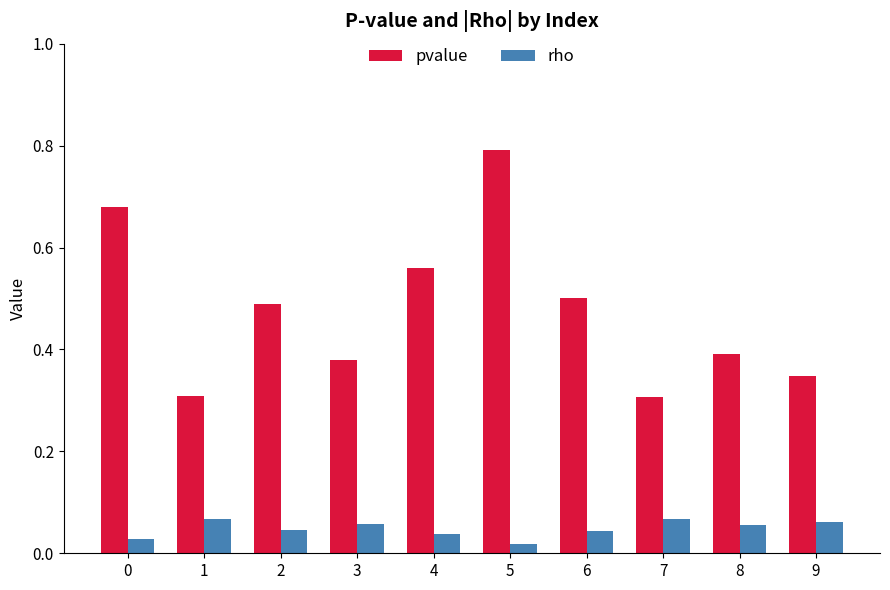

True or false: rho has a value of 0.0 at 1.

False